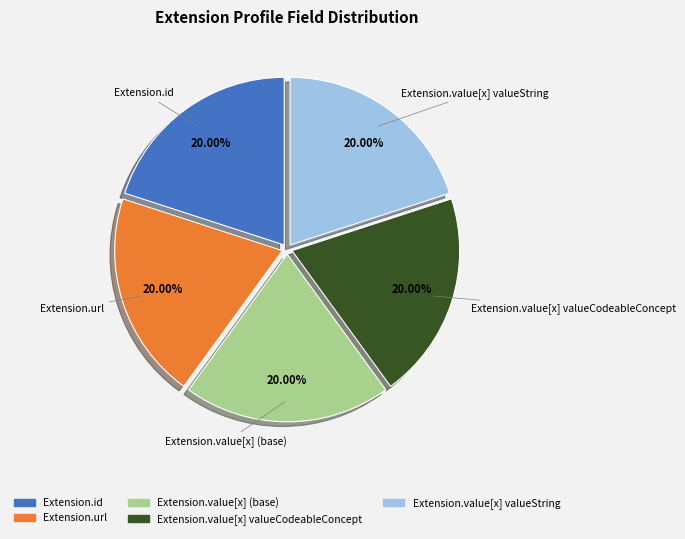

Does any single category account for the majority?

No